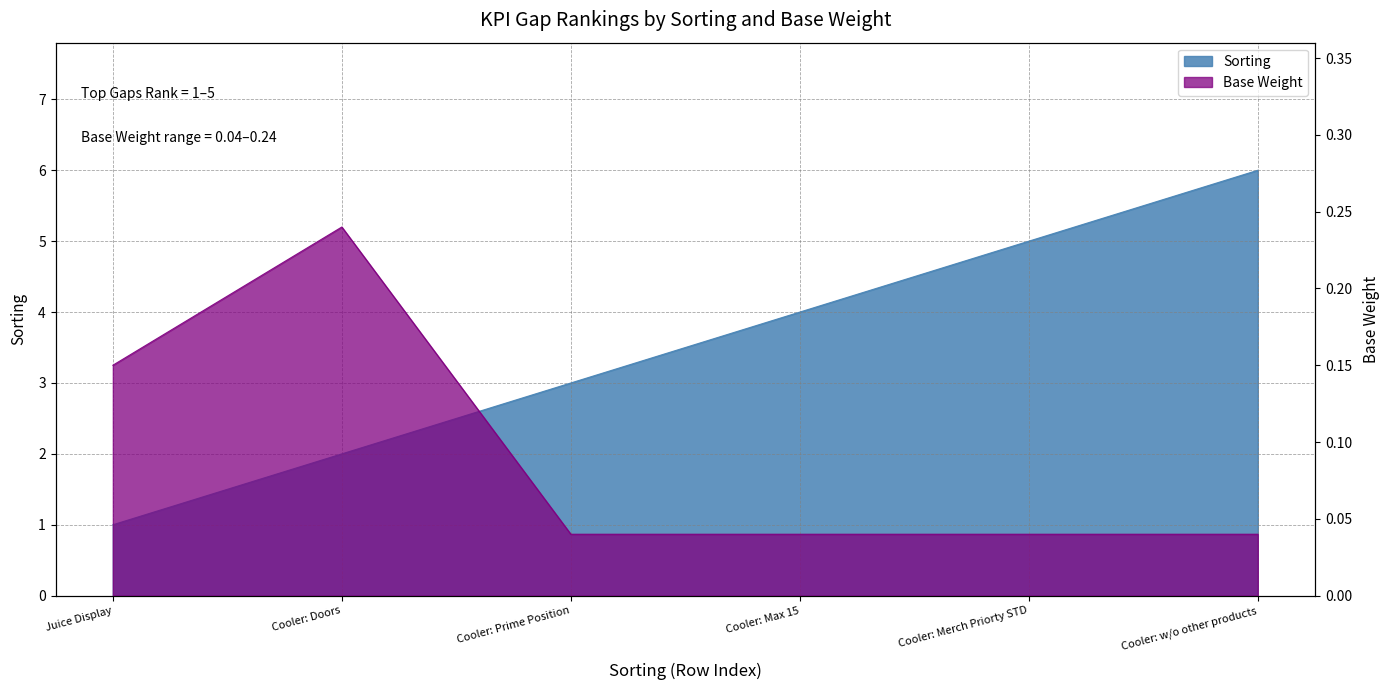

Rank the series by their average value, from highest to lowest.

Sorting, Base Weight